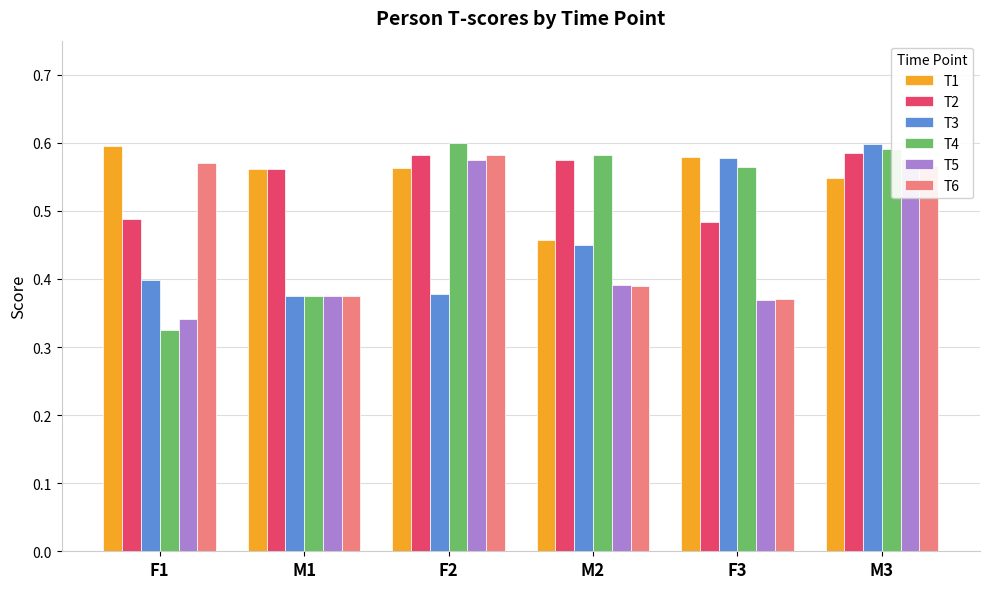

What is the difference between the highest and lowest values at F3?

0.2